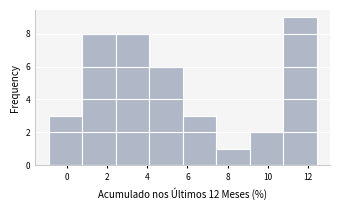

Over which range of the x-axis is the bar tallest?

10.8 to 12.4